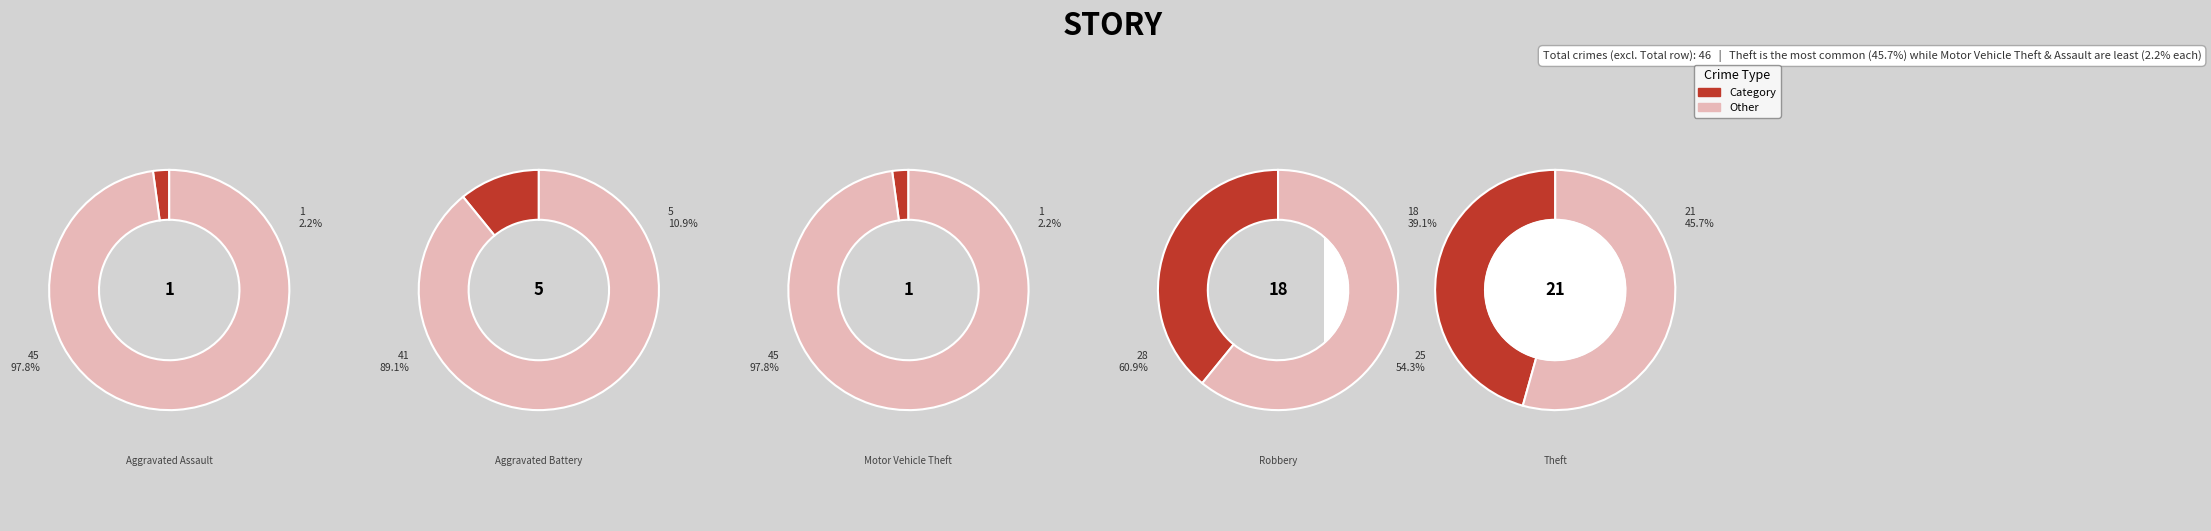

How many slices are in this pie chart?

5